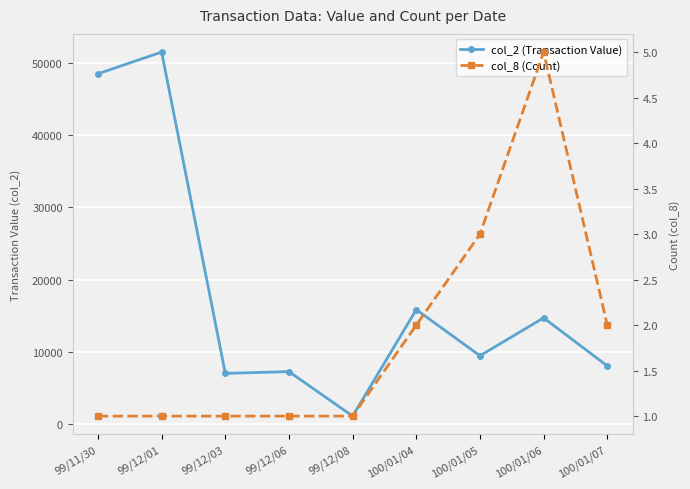

At which label does col_8 (Count) reach its minimum?

99/11/30